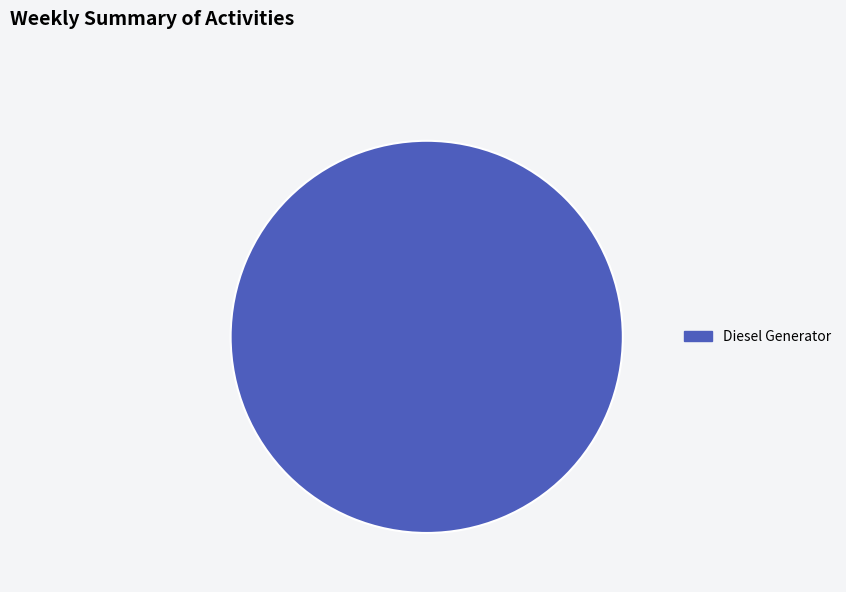

Does any single category account for the majority?

Yes